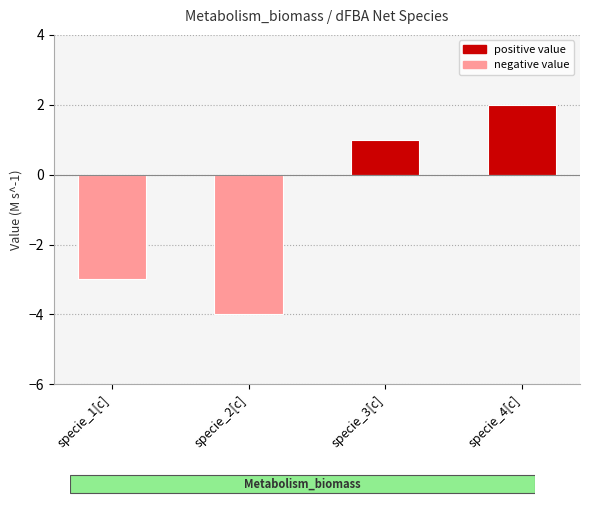

The chart shows a value of -3 at specie_1[c]. True or false?

True